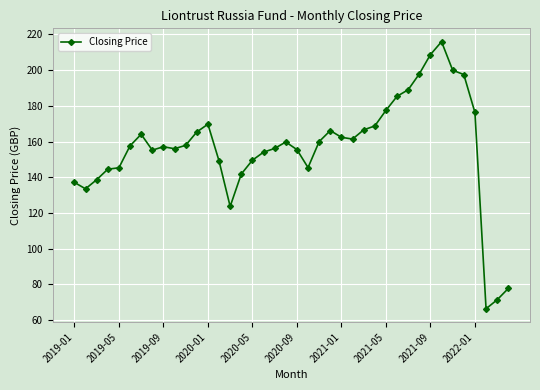

What is the greatest value displayed?

215.9